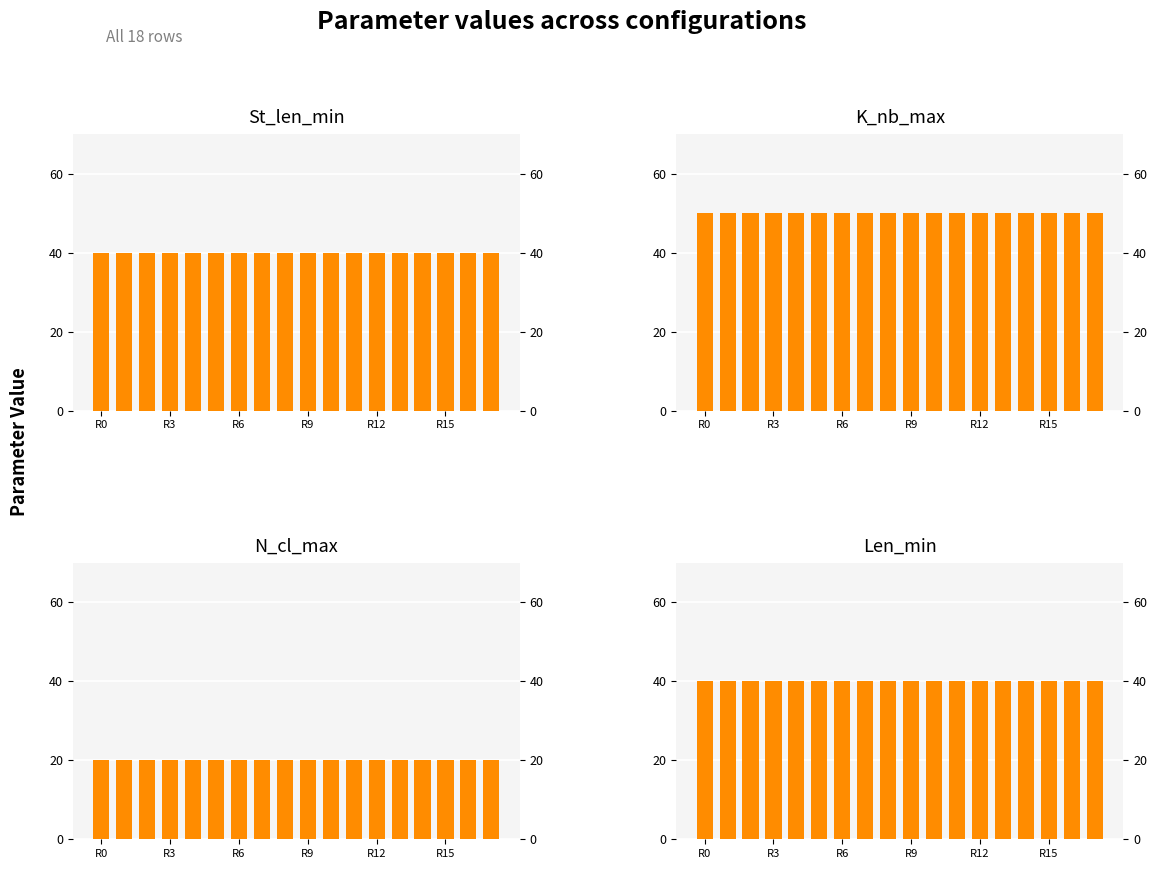

Which series has the largest total across all categories?

K_nb_max